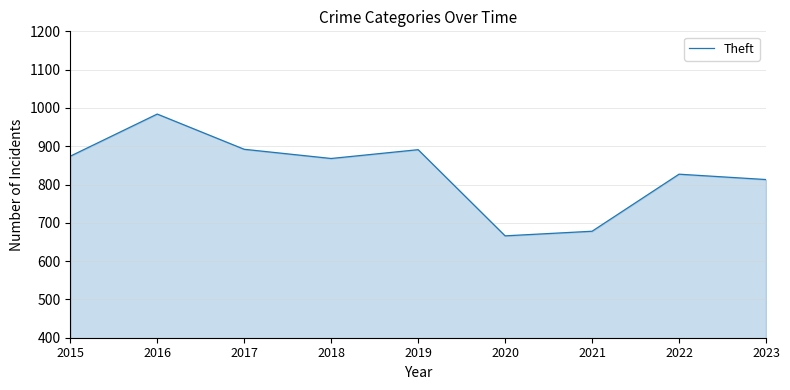

What is the change in value from 2016 to 2017?

-92